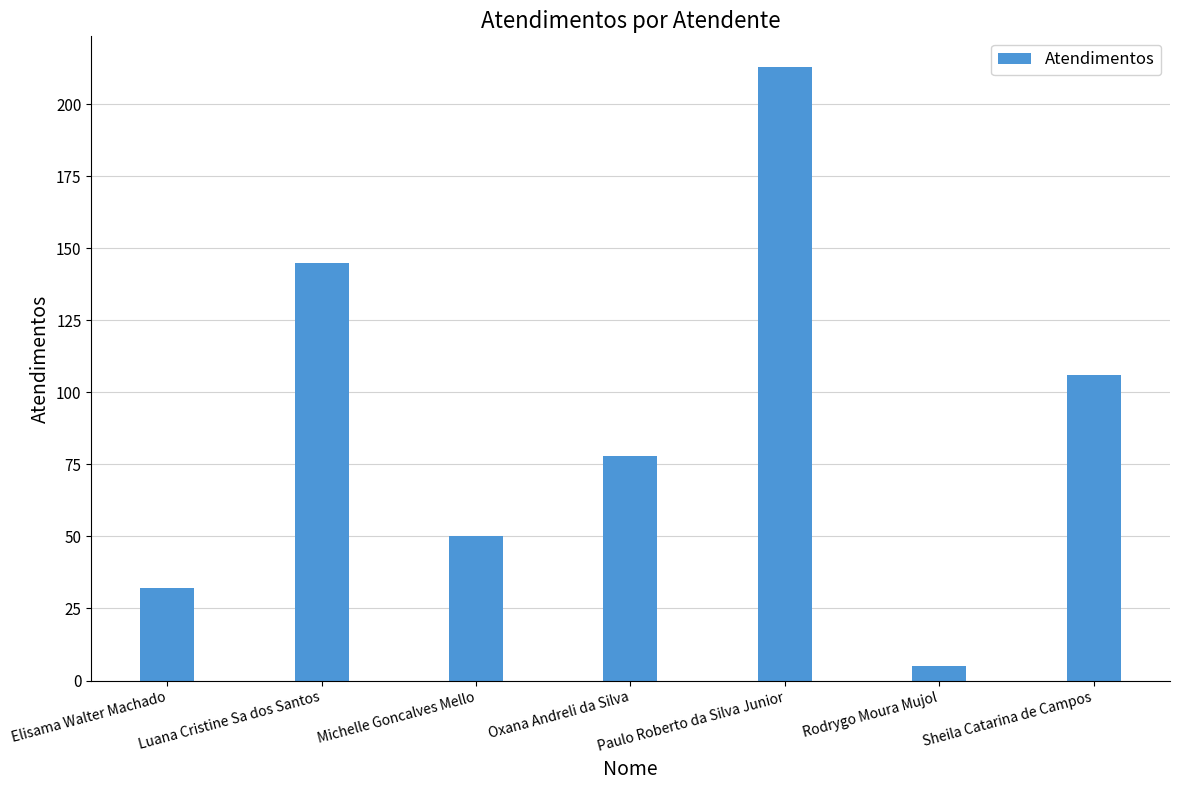

How many distinct data groups are displayed?

1